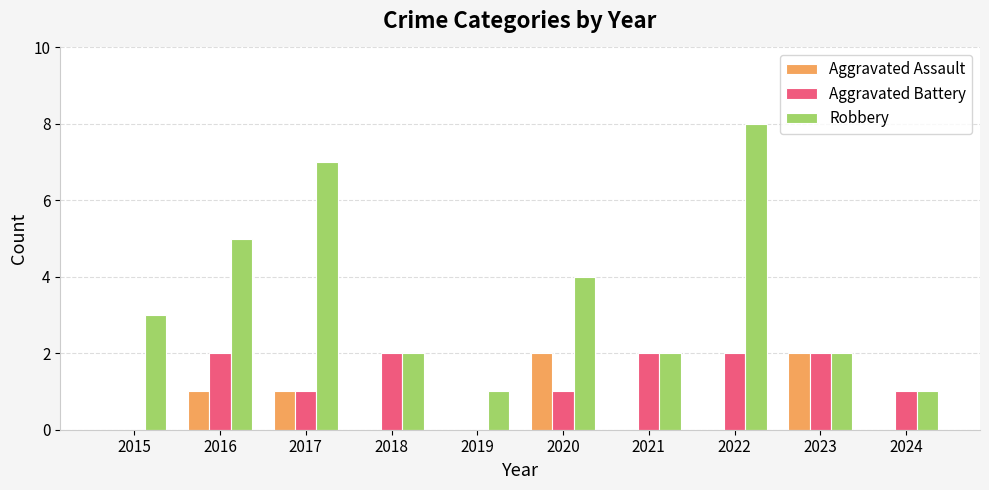

Which series has the largest range (max minus min)?

Robbery